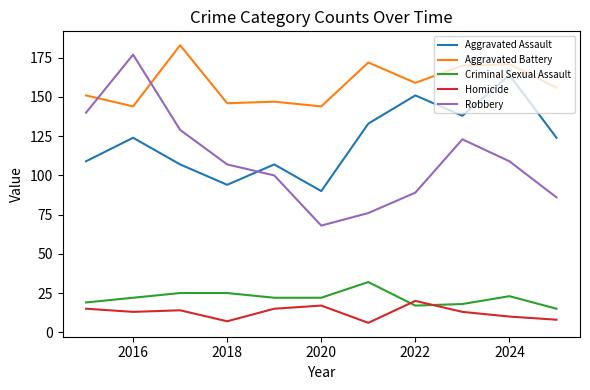

True or false: Criminal Sexual Assault and Aggravated Battery cross at least once.

False